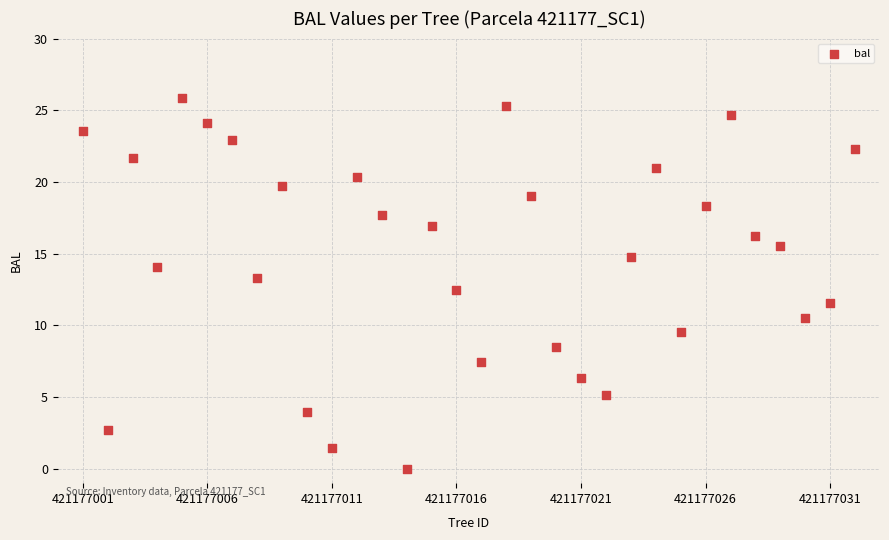

What is the range of Y values (max minus min)?

25.8